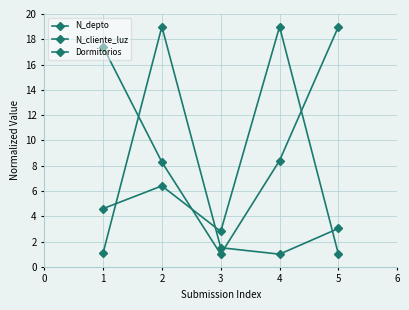

How many lines are shown in the chart?

3